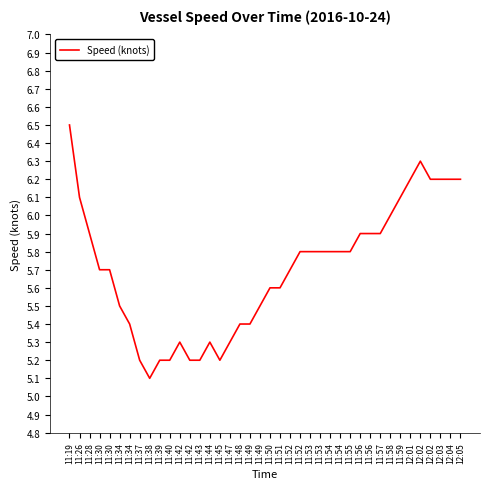

Is it true that the value at 11:39 is 6.9?

False